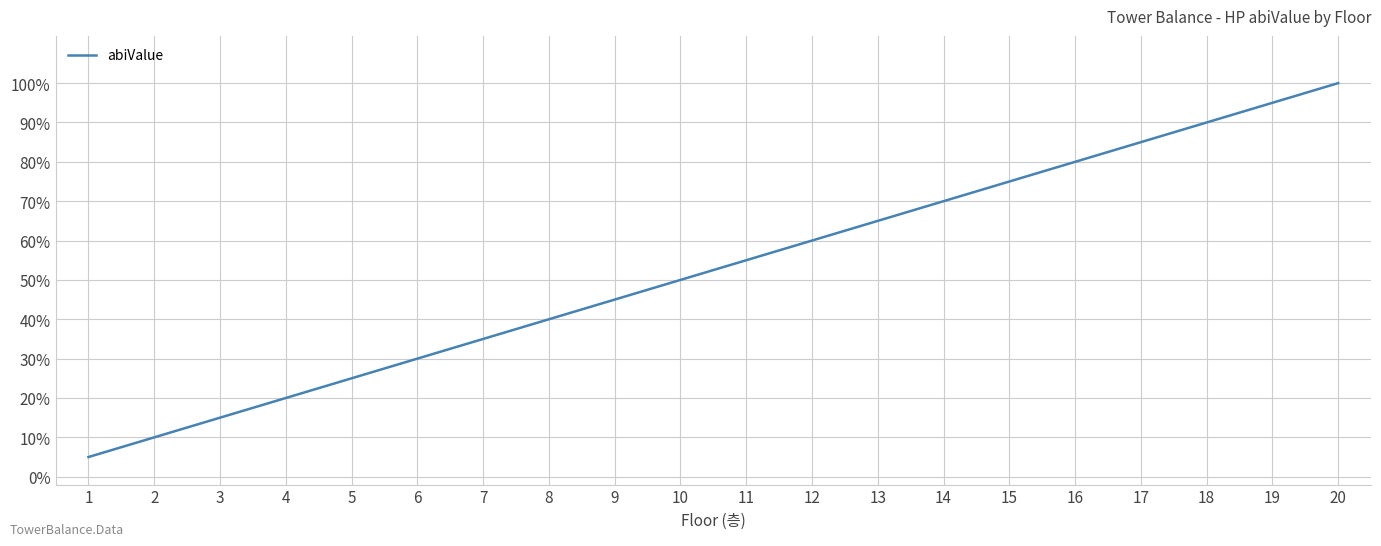

Is this an area chart (filled region under the line)?

No